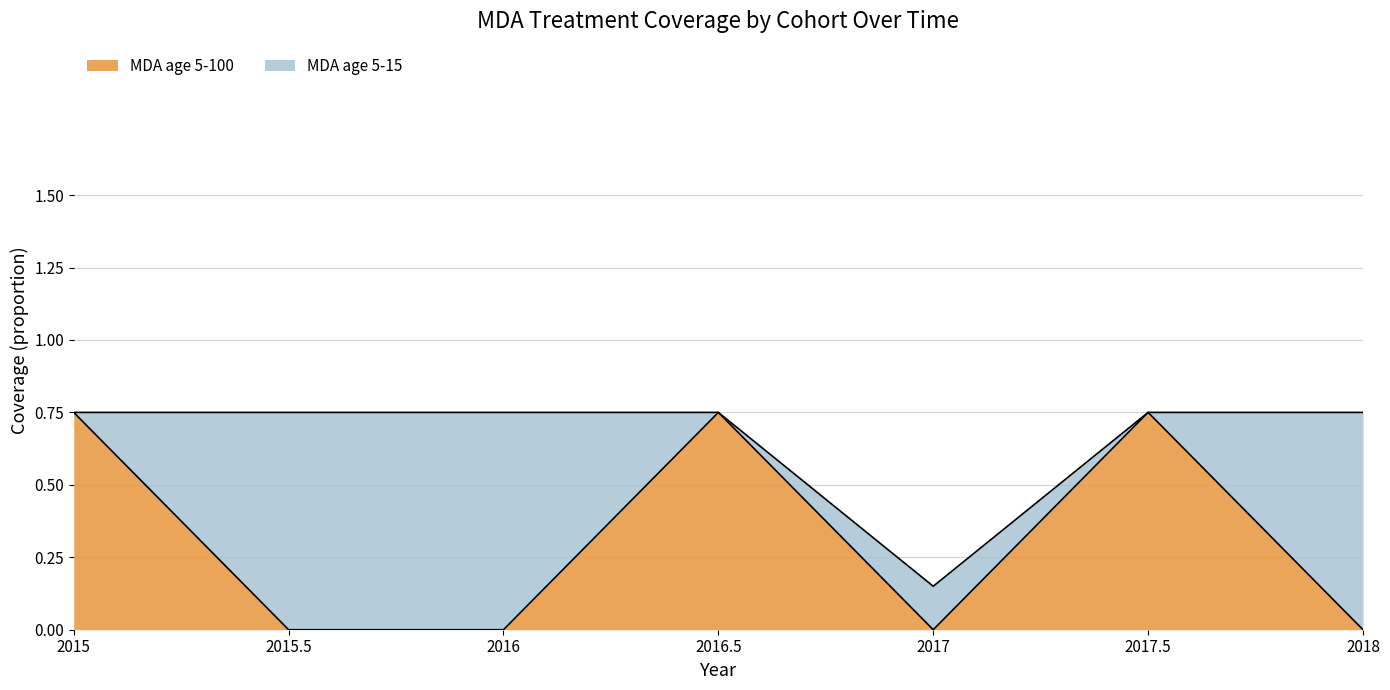

How many lines are shown in the chart?

2